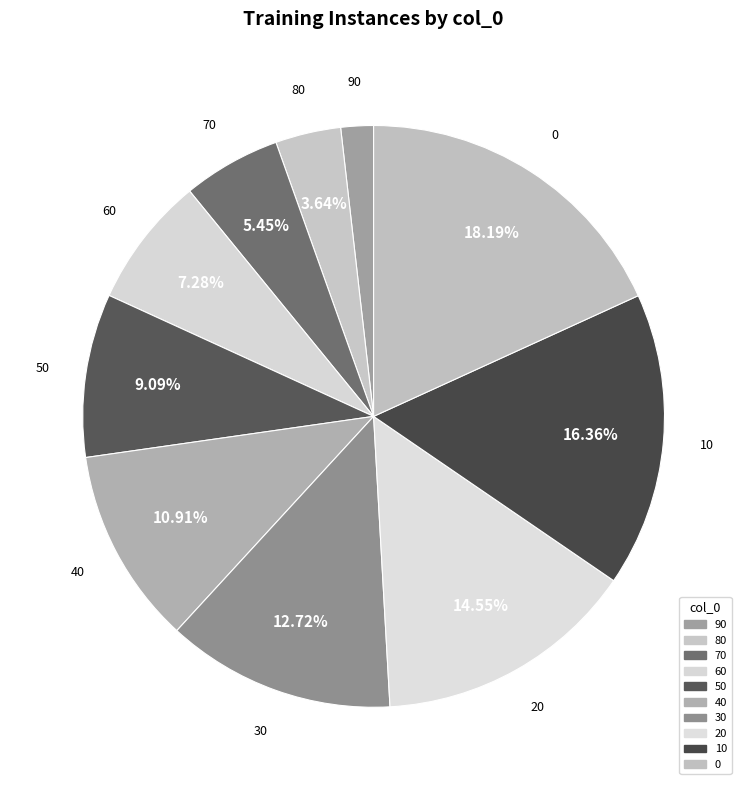

How many slices are in this pie chart?

10